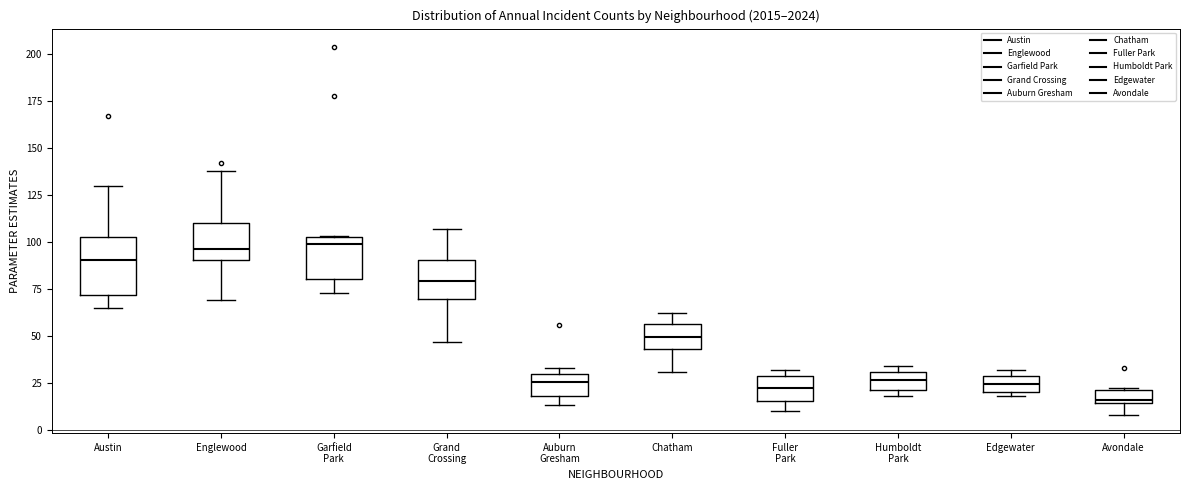

Comparing the boxes themselves (not the whiskers), which one is the tallest?

Austin